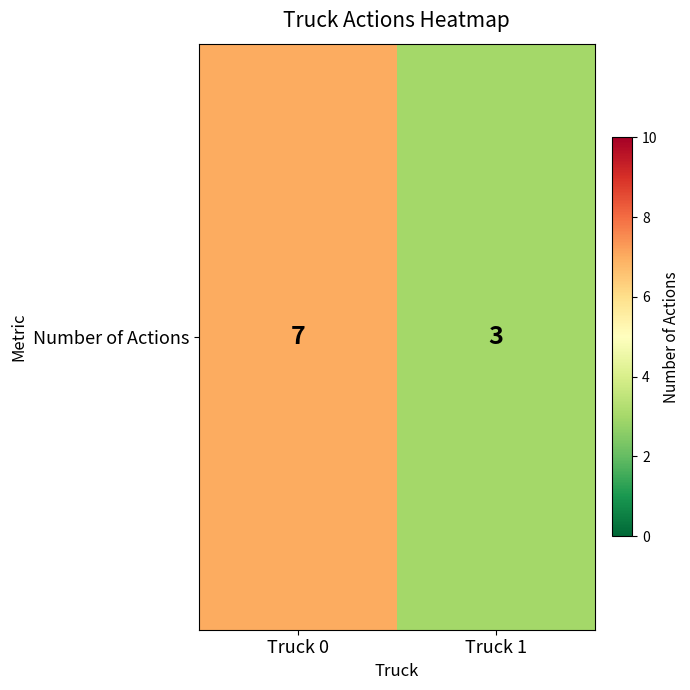

Where is the data nearest to the value 5?

Truck 0